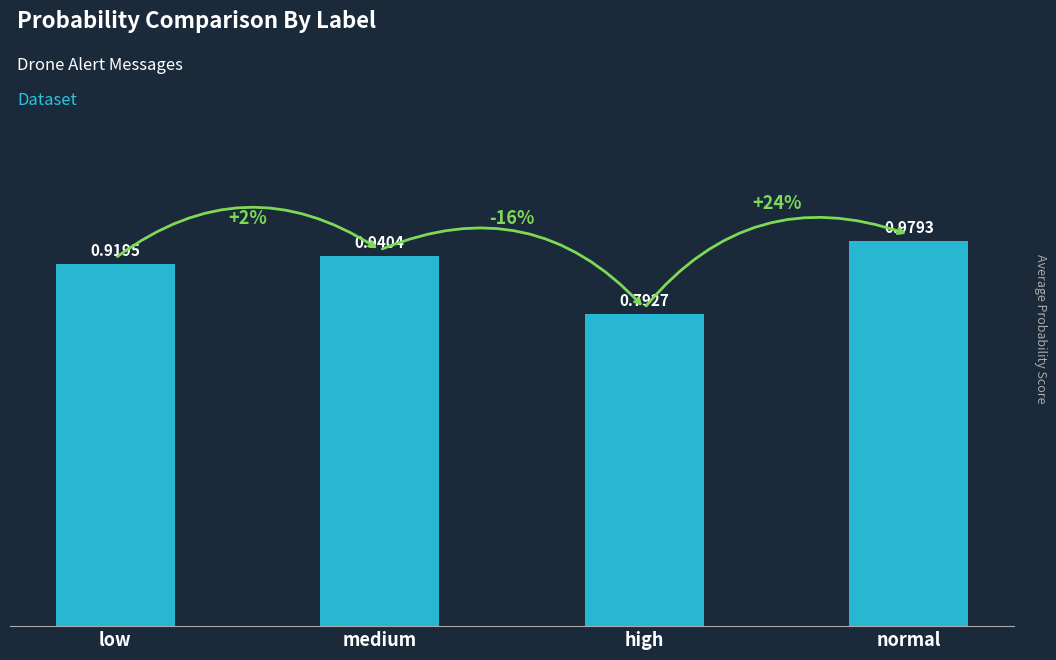

Which label corresponds to the largest value in the chart?

normal